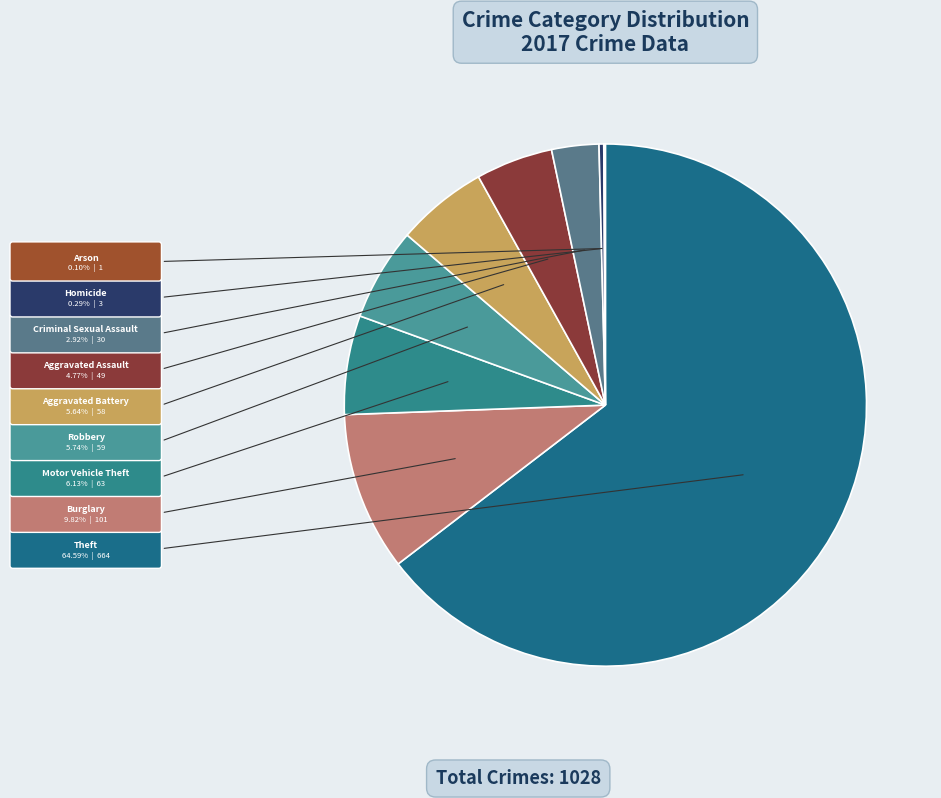

What is the majority slice?

Theft